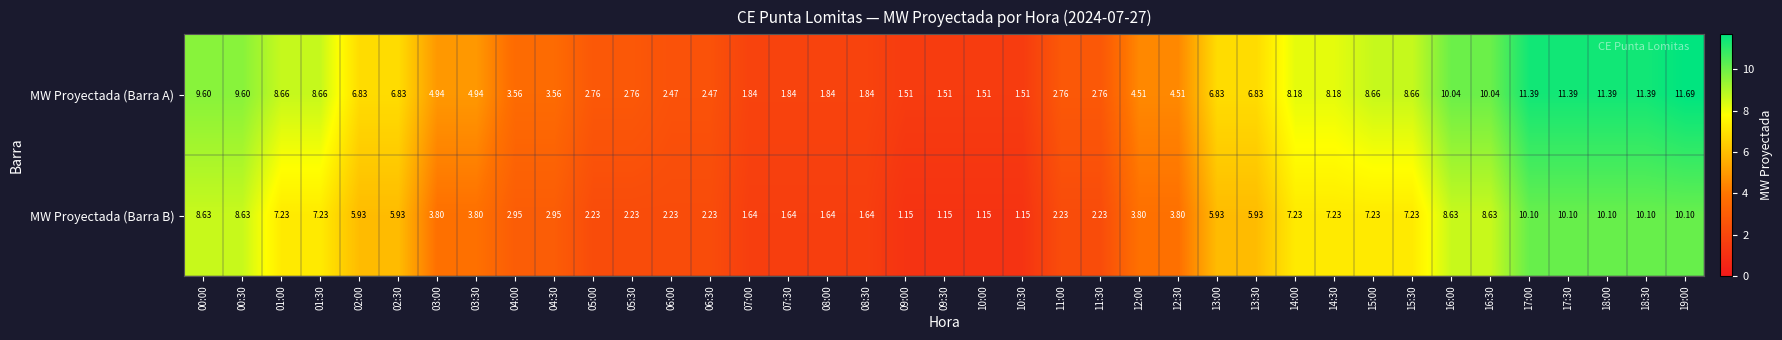

Between 00:00 and 15:00, which series saw the biggest shift?

MW Proyectada (Barra B)